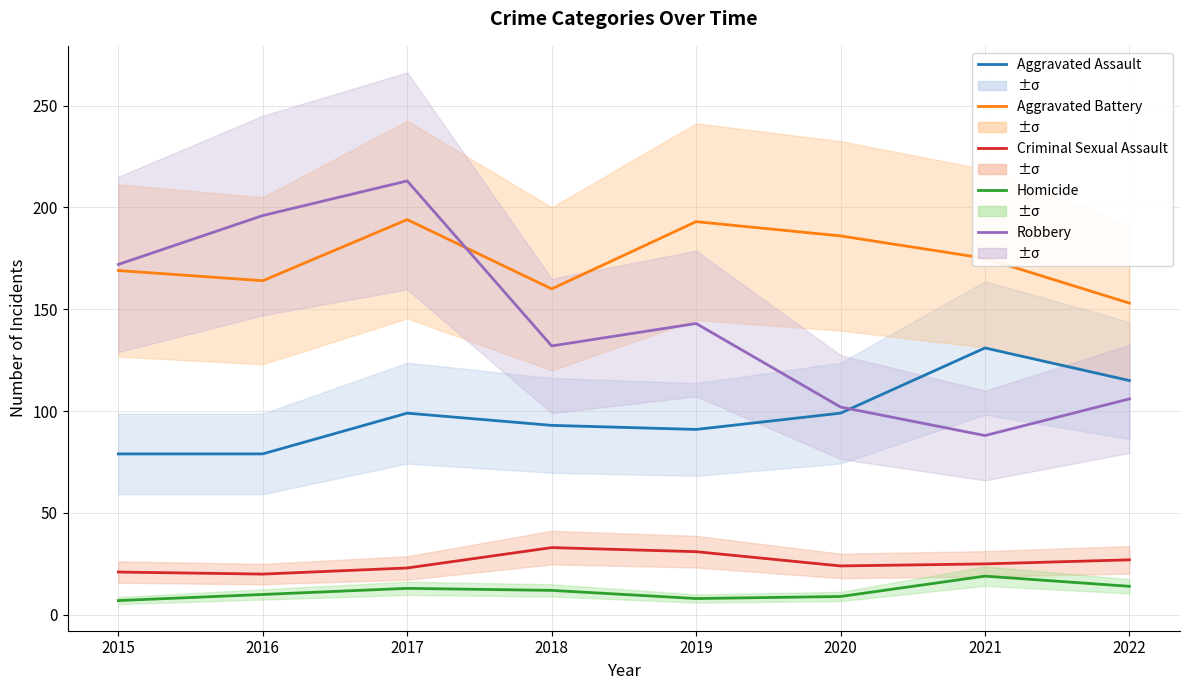

Between 2016 and 2019, which series saw the biggest shift?

Robbery